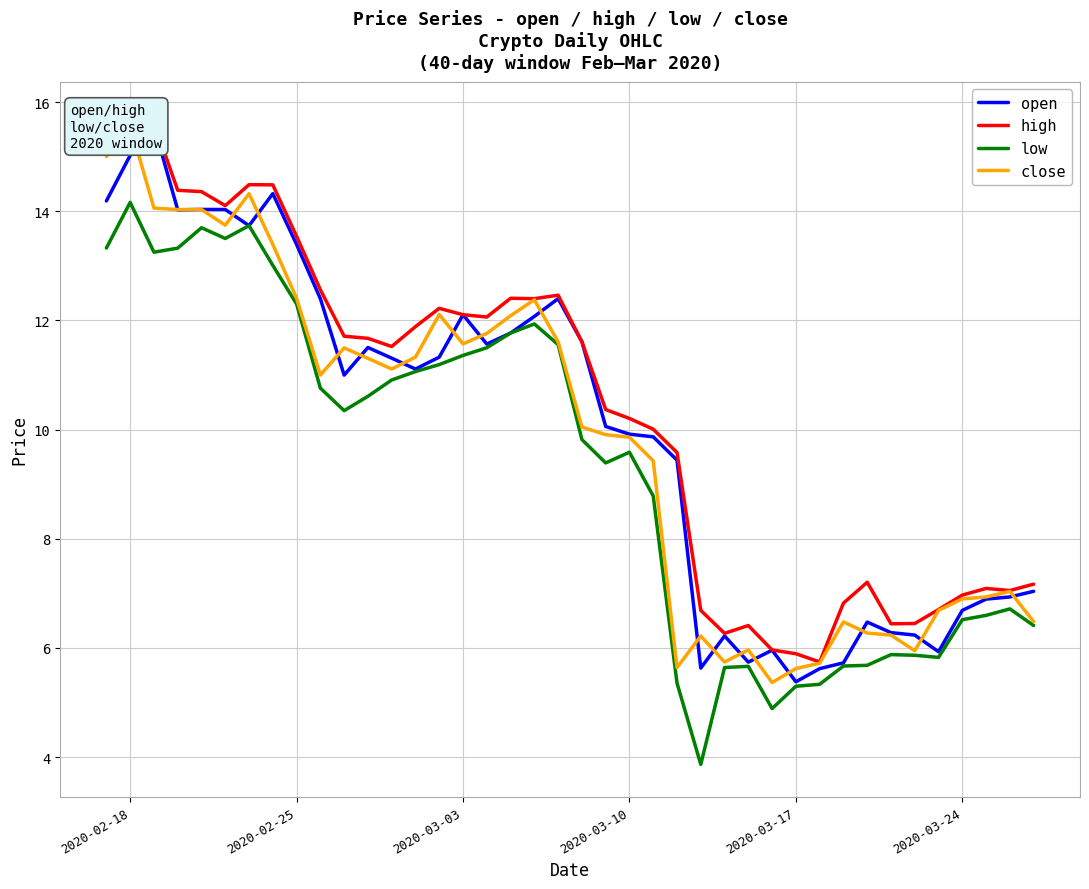

Which series has the largest range (max minus min)?

low